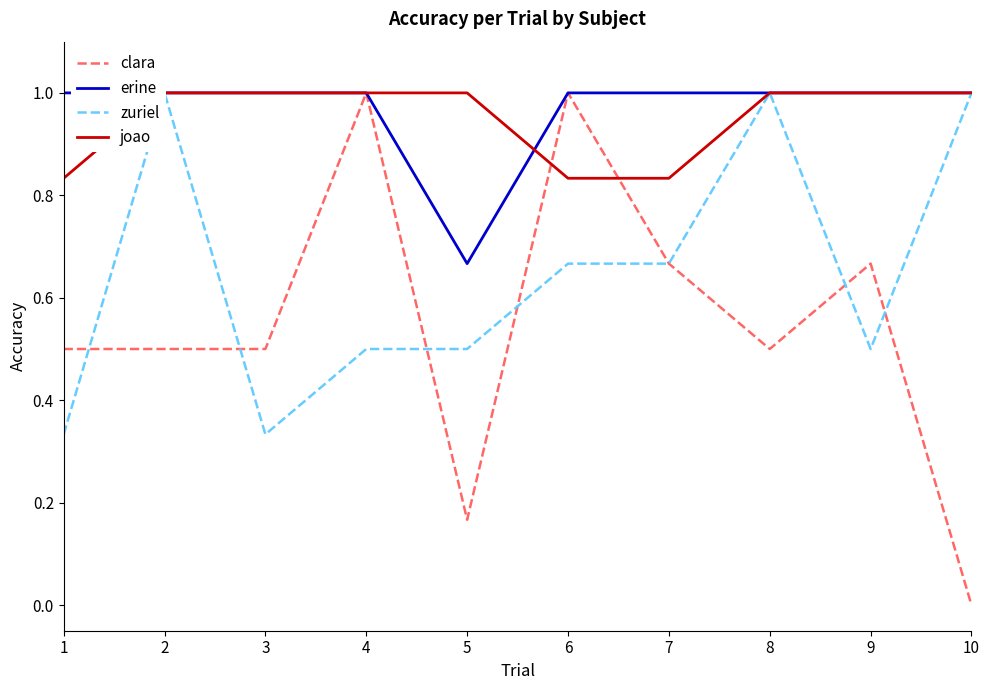

Reading right to left, transcribe all the data shown in this chart.

clara: 0.0	0.7	0.5	0.7	1.0	0.2	1.0	0.5	0.5	0.5
erine: 1.0	1.0	1.0	1.0	1.0	0.7	1.0	1.0	1.0	1.0
zuriel: 1.0	0.5	1.0	0.7	0.7	0.5	0.5	0.3	1.0	0.3
joao: 1.0	1.0	1.0	0.8	0.8	1.0	1.0	1.0	1.0	0.8